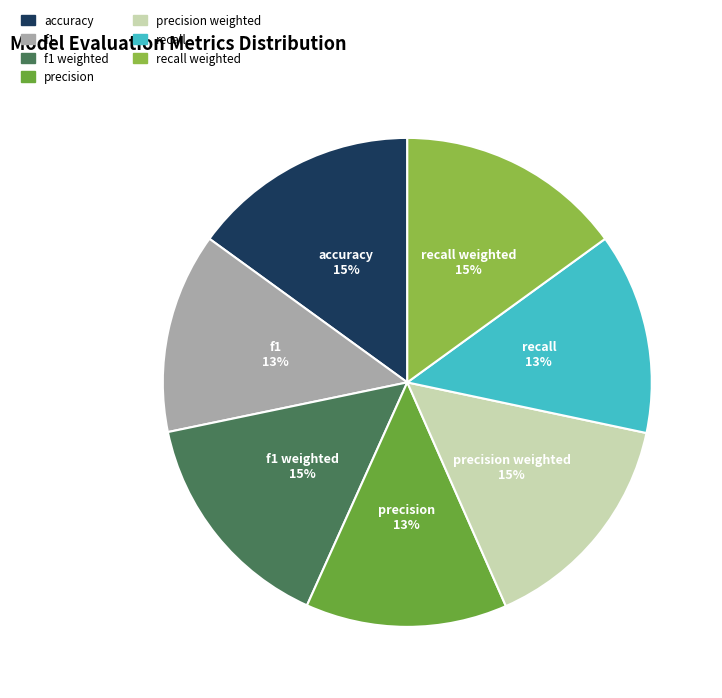

To the nearest percent, what is the difference between the largest and smallest slice percentages?

2%